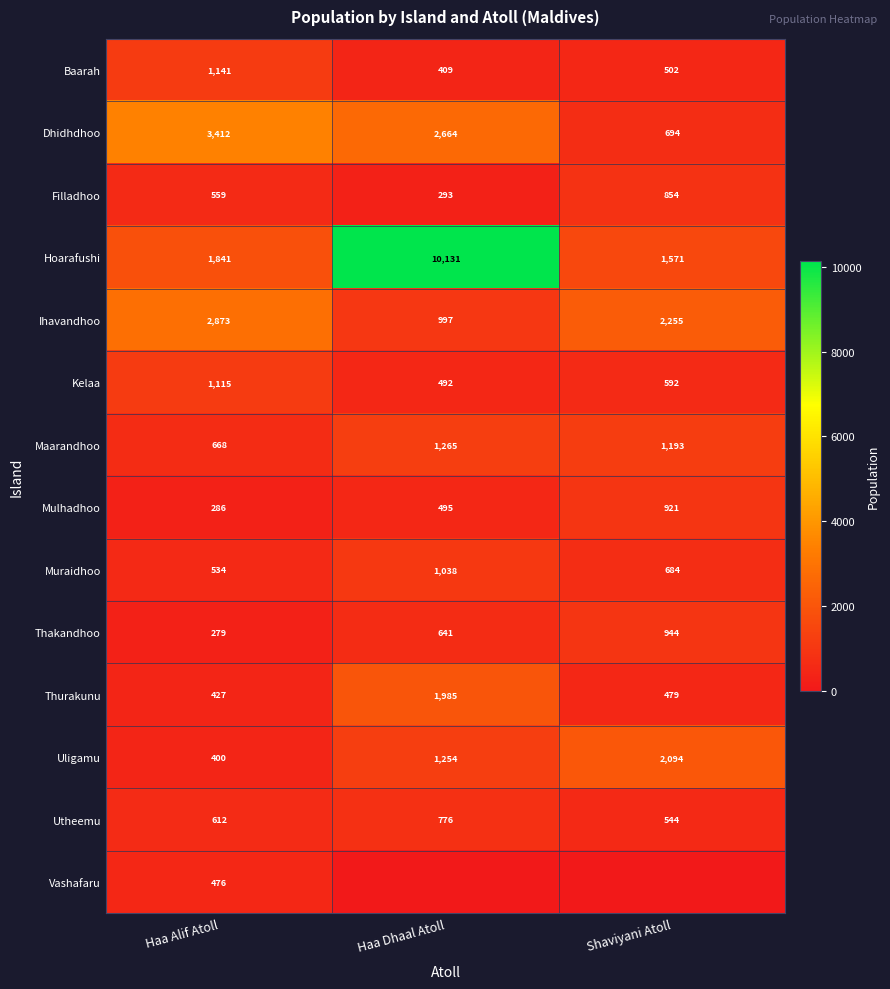

Which label corresponds to the largest value in the chart?

Haa Dhaal Atoll